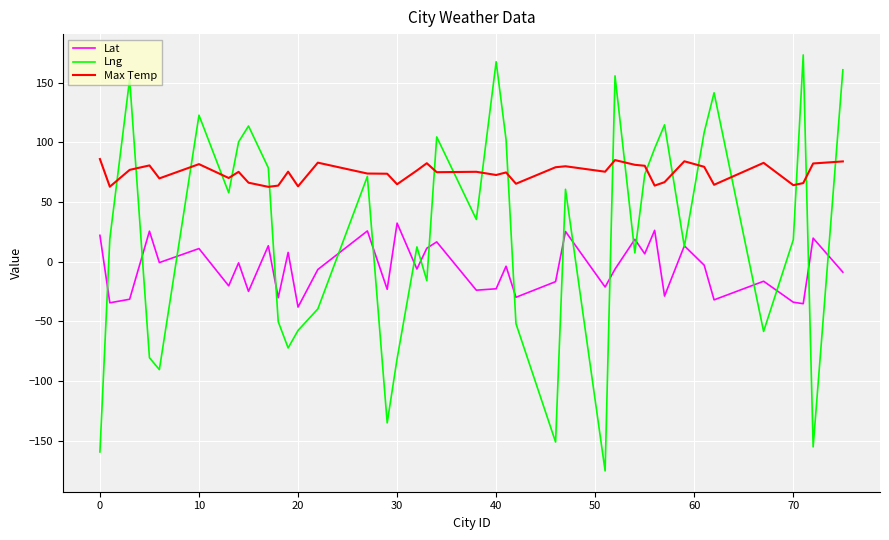

Which series has the largest total across all categories?

Max Temp